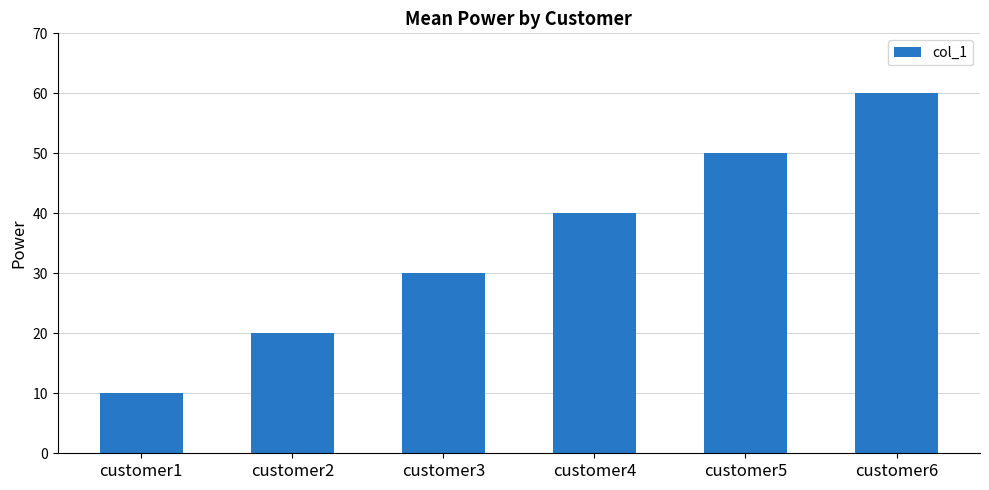

What is the difference between the maximum and minimum values?

50